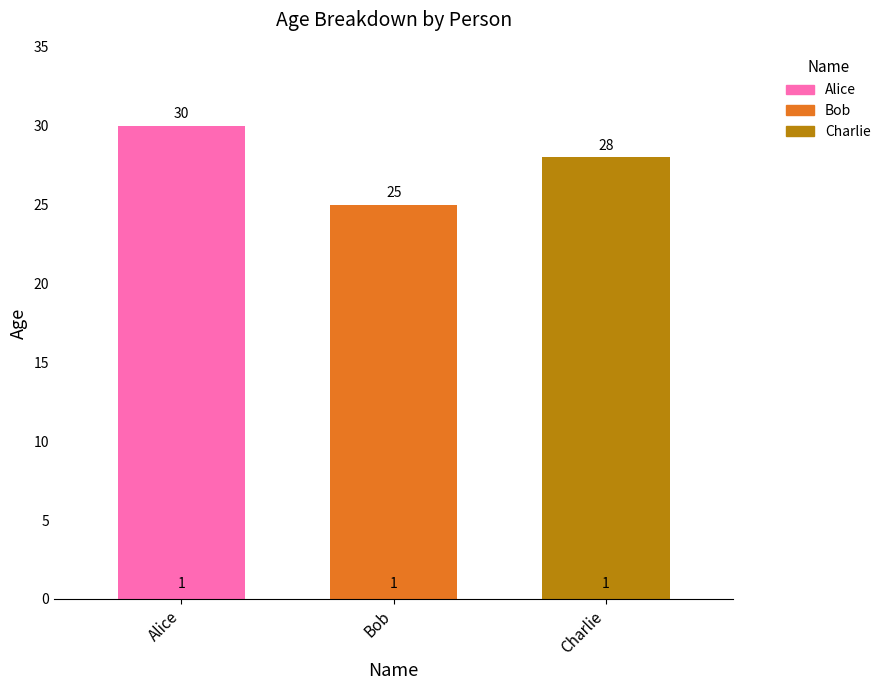

List the series in order of their overall mean, highest first.

Alice, Charlie, Bob